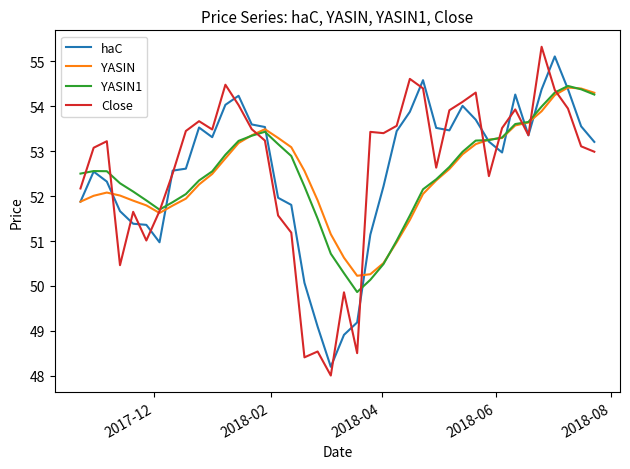

What is the minimum value for Close?

48.0